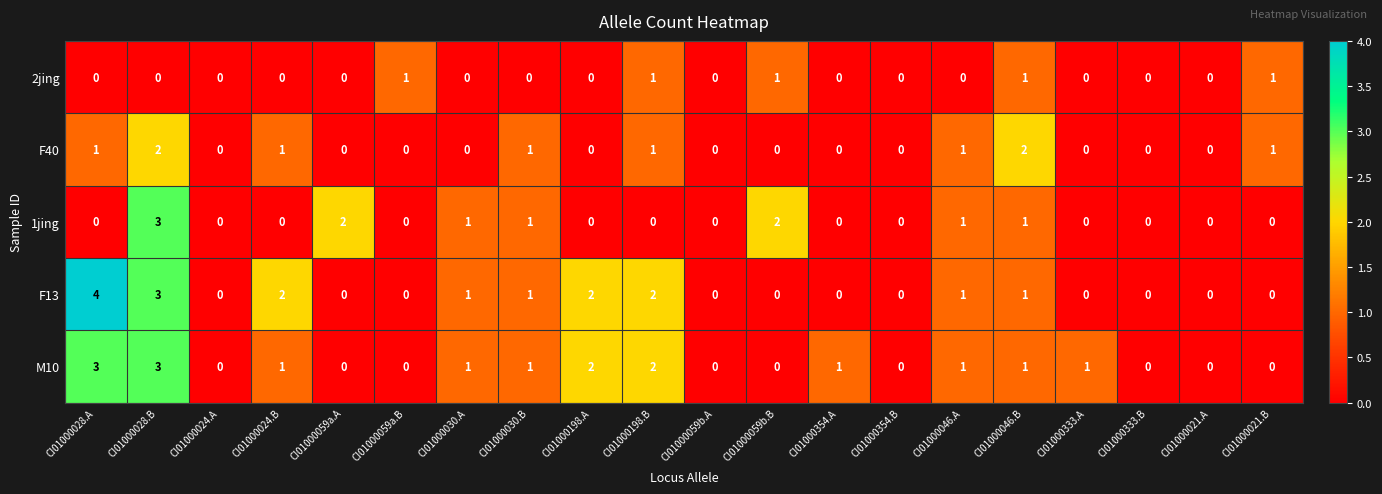

Count the 2jing values in the range 0 to 1.

20